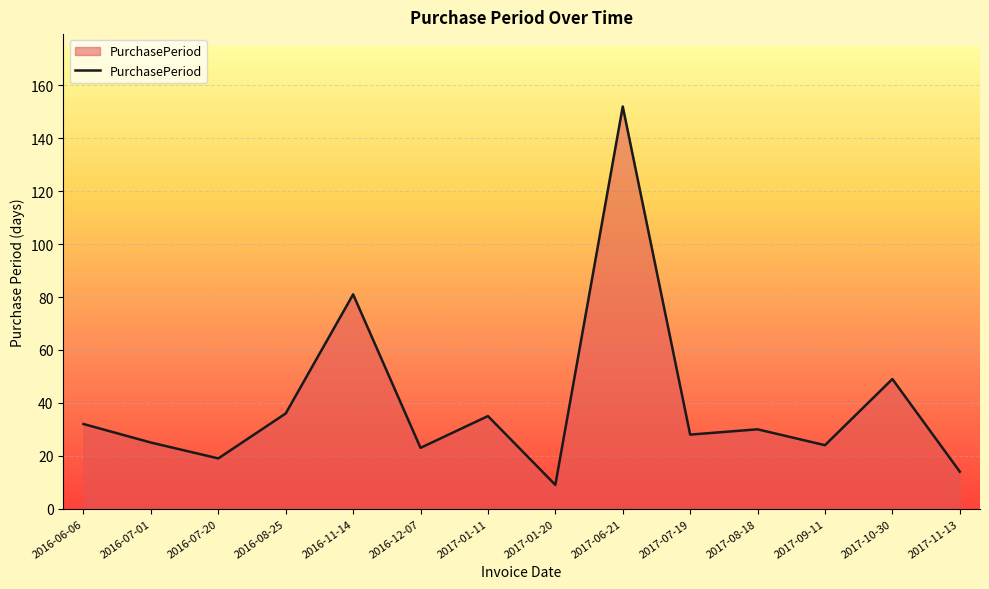

How many lines are shown in the chart?

1